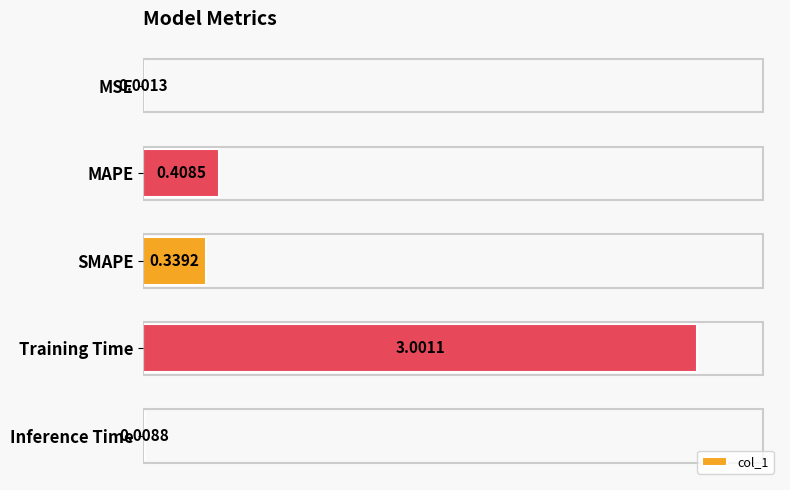

Between Training Time and MSE, which is larger?

Training Time